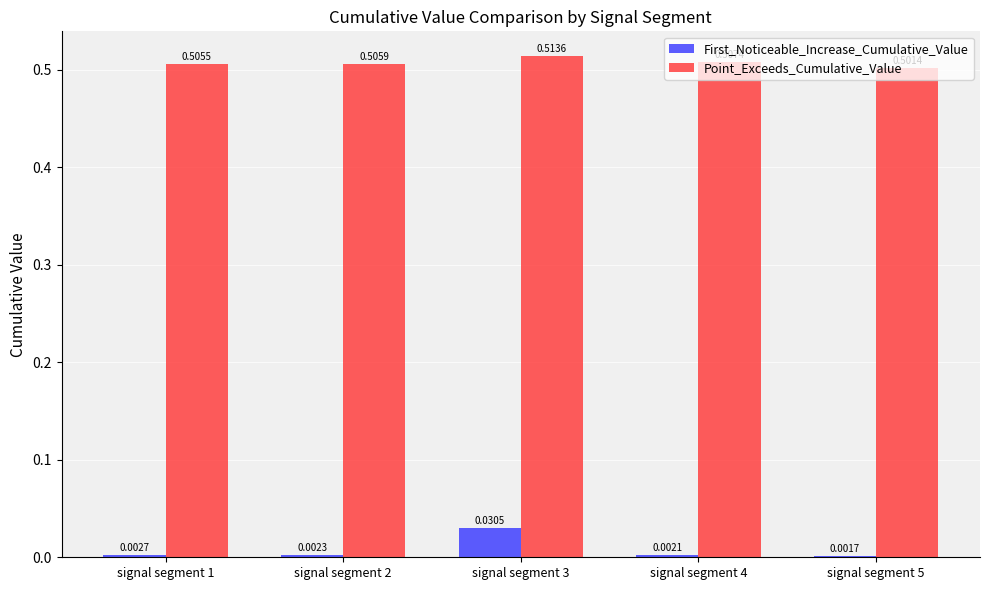

Between signal segment 3 and signal segment 5, which series saw the biggest shift?

First_Noticeable_Increase_Cumulative_Value